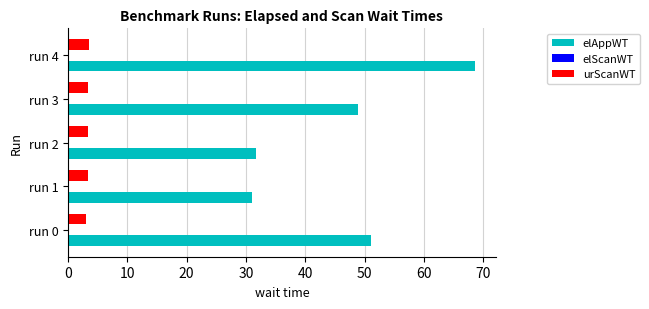

At which category is the sum across all series the highest?

run 4